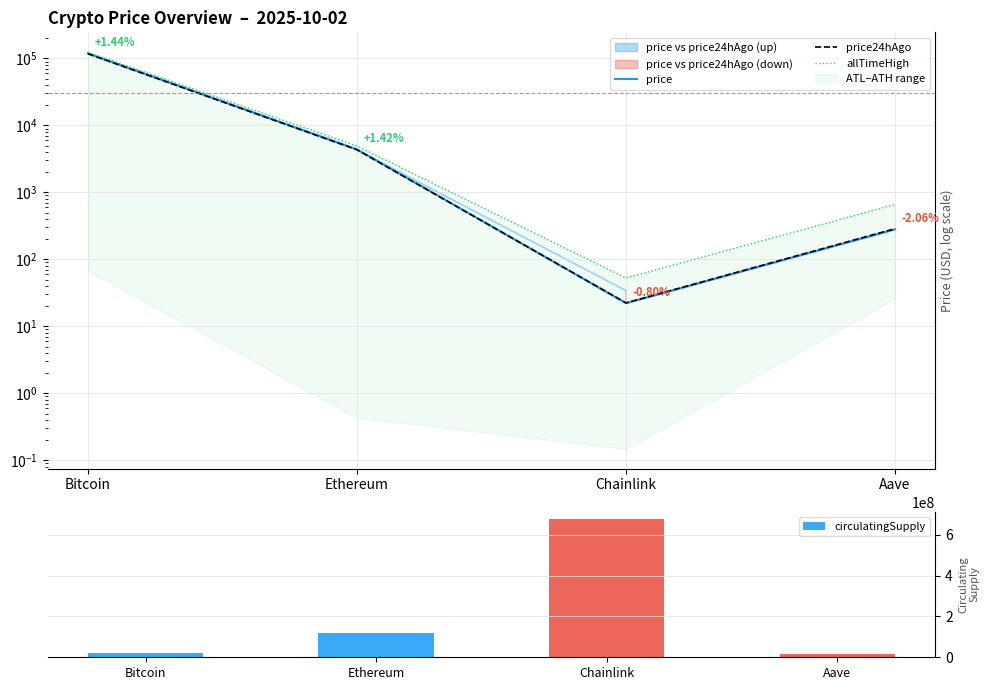

How many bars are there in each group?

4